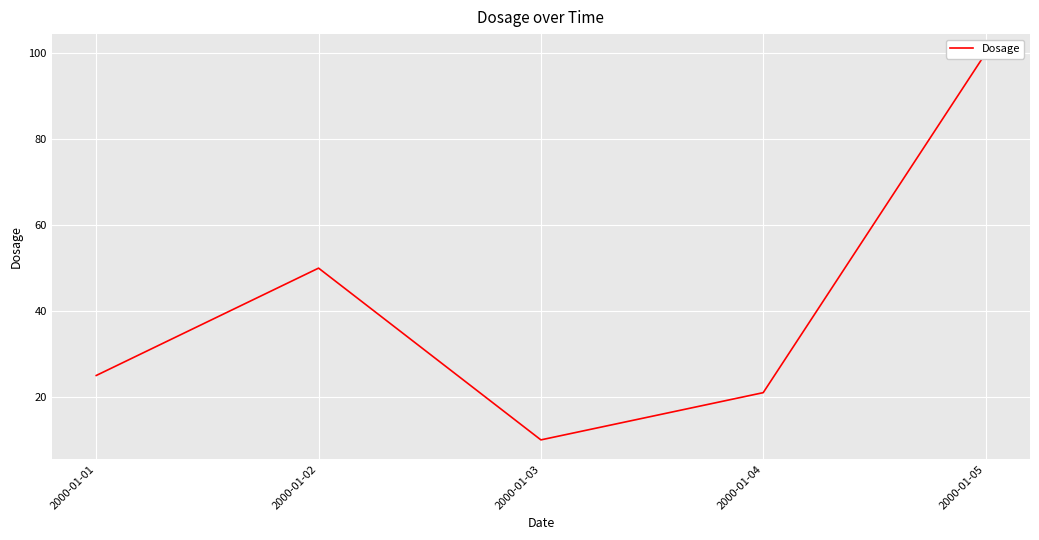

Is it true that the value at 2000-01-04 is 36?

False